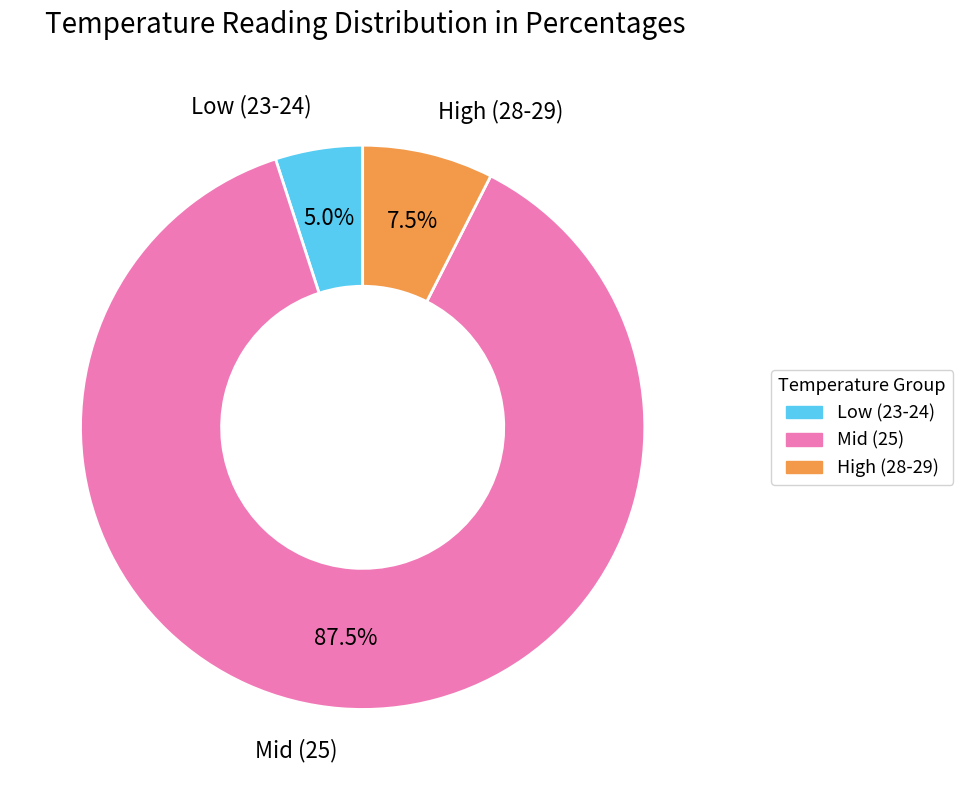

How many slices are in this pie chart?

3